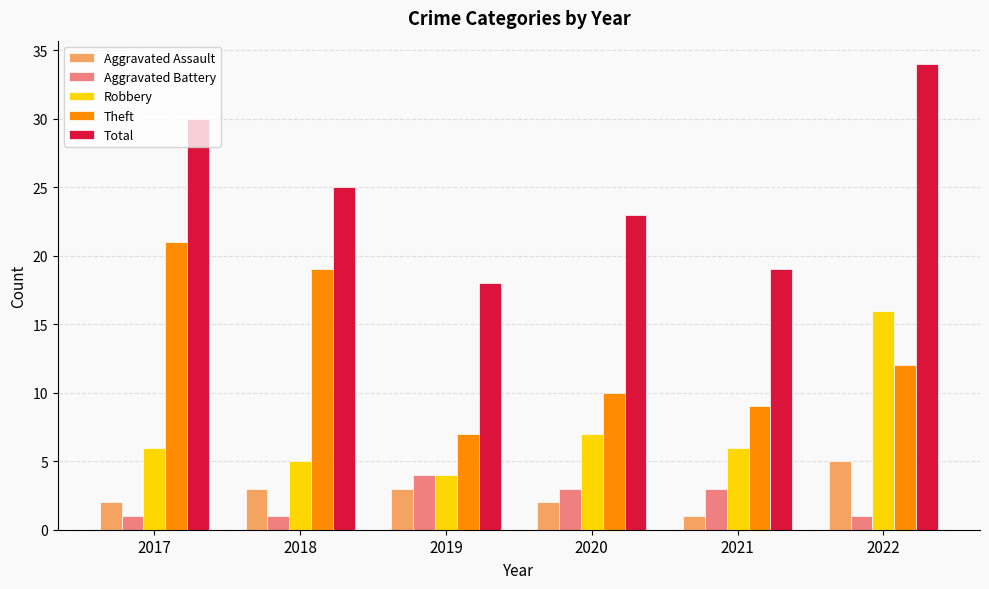

True or false: Robbery has a value of 2 at 2017.

False